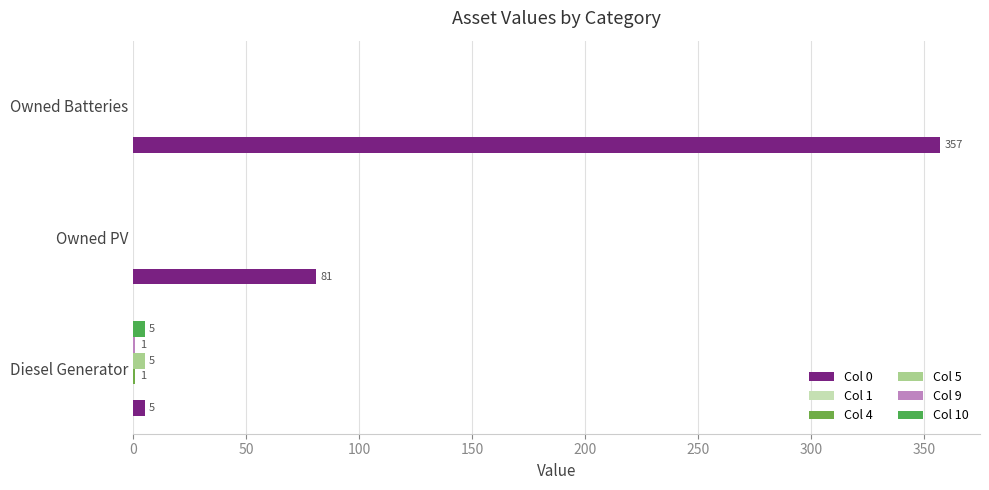

How many bars are there in each group?

6